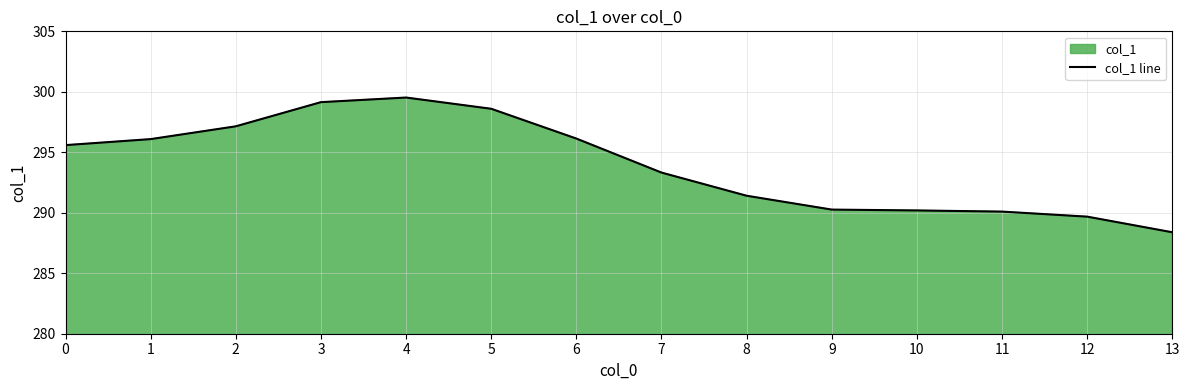

What is the smallest value displayed?

288.4